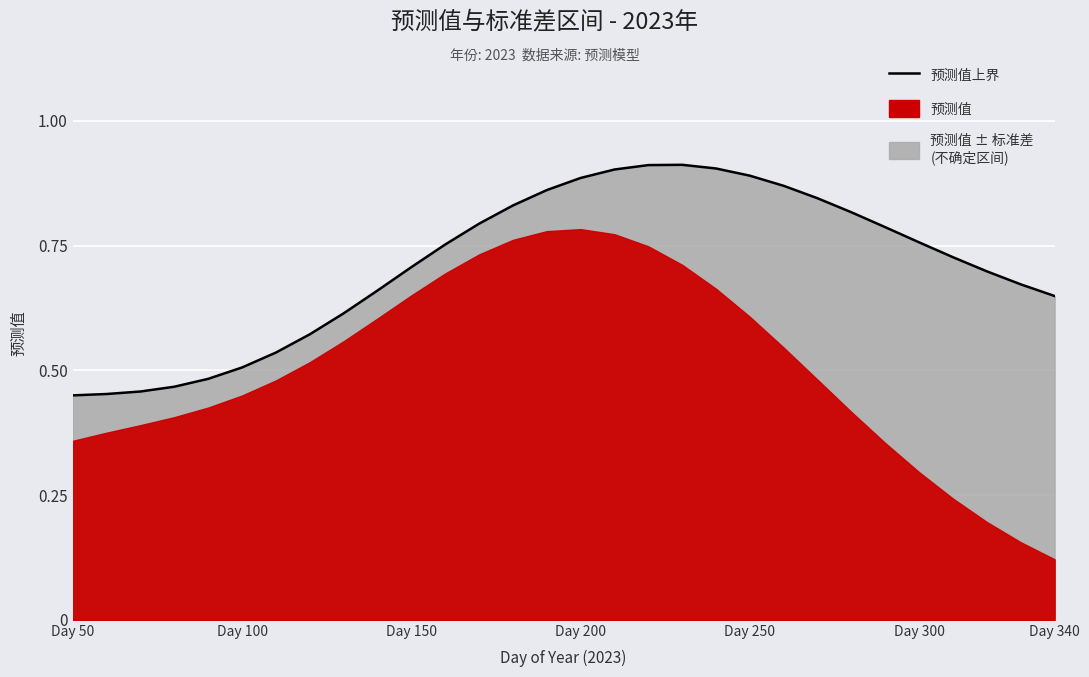

How many lines are shown in the chart?

1